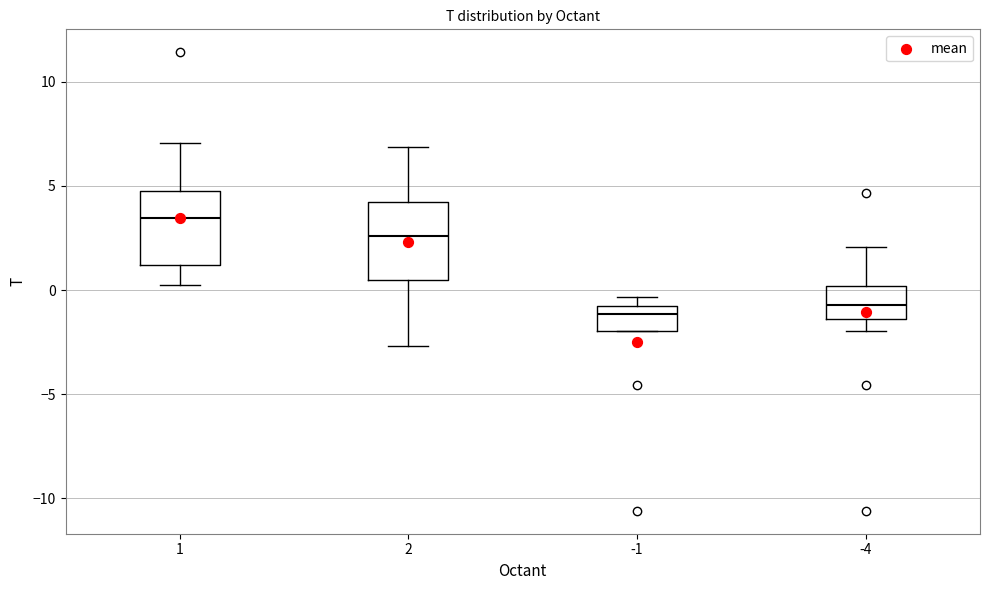

Reading left to right, transcribe this box plot: for each box, give where its median line is, the range the box spans, and where its two whiskers end, as read against the y-axis. The values are not printed on the chart, so give them approximately, as read against the axis.

1: median 3.5, box 1.0 to 5.0, whiskers 0.0 to 7.0
2: median 2.5, box 0.5 to 4.0, whiskers -2.5 to 7.0
-1: median -1.0 (just below the box's upper edge), box -2.0 to -1.0, whiskers -2.0 to -0.5
-4: median -0.5, box -1.5 to 0.0, whiskers -2.0 to 2.0